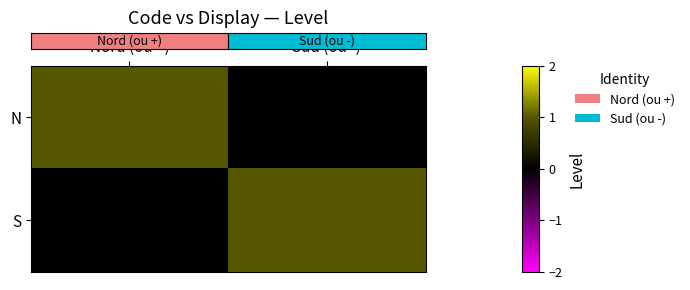

Rank the series at Nord (ou +) from highest to lowest value.

row_0, row_1